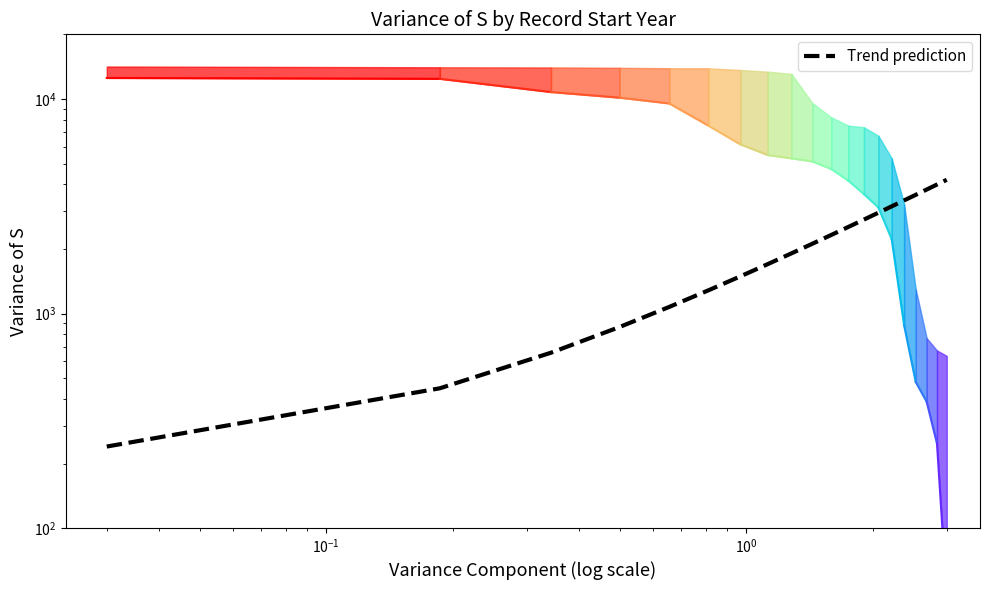

True or false: there are more than 1 points higher than both neighbors.

False